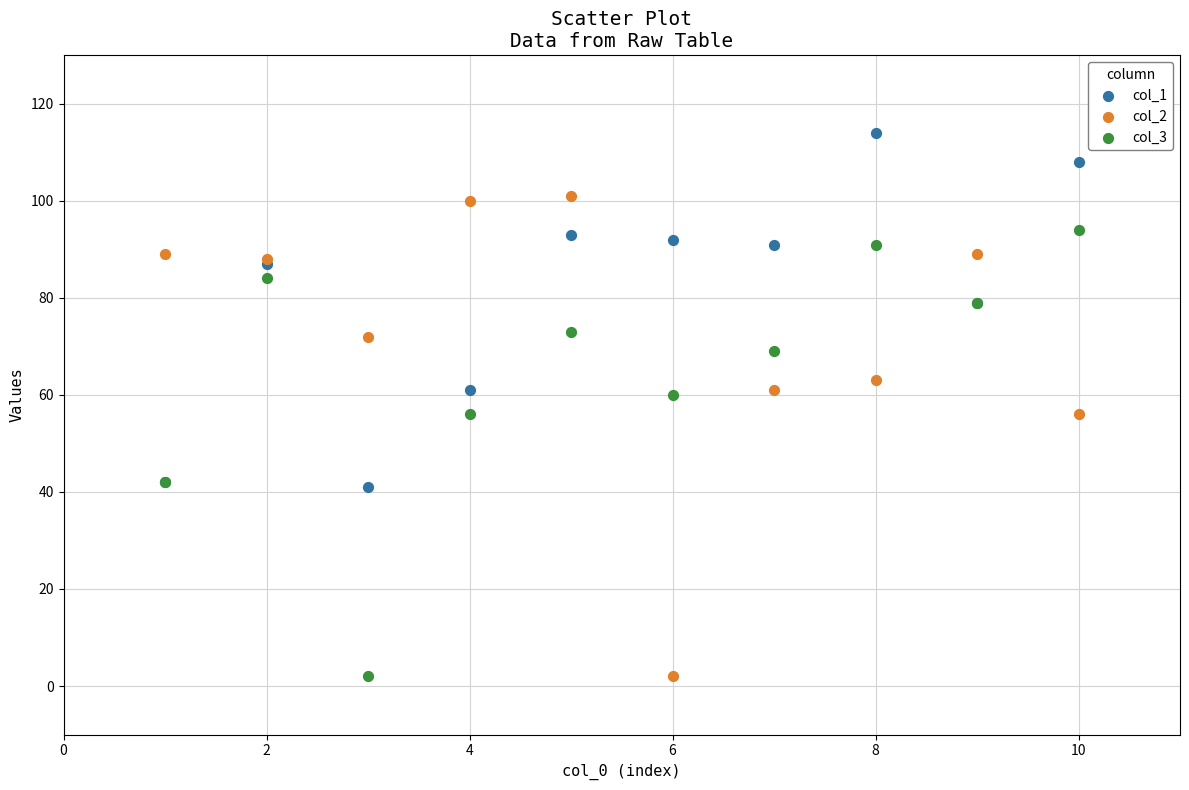

Which series contains the highest Y value?

col_1